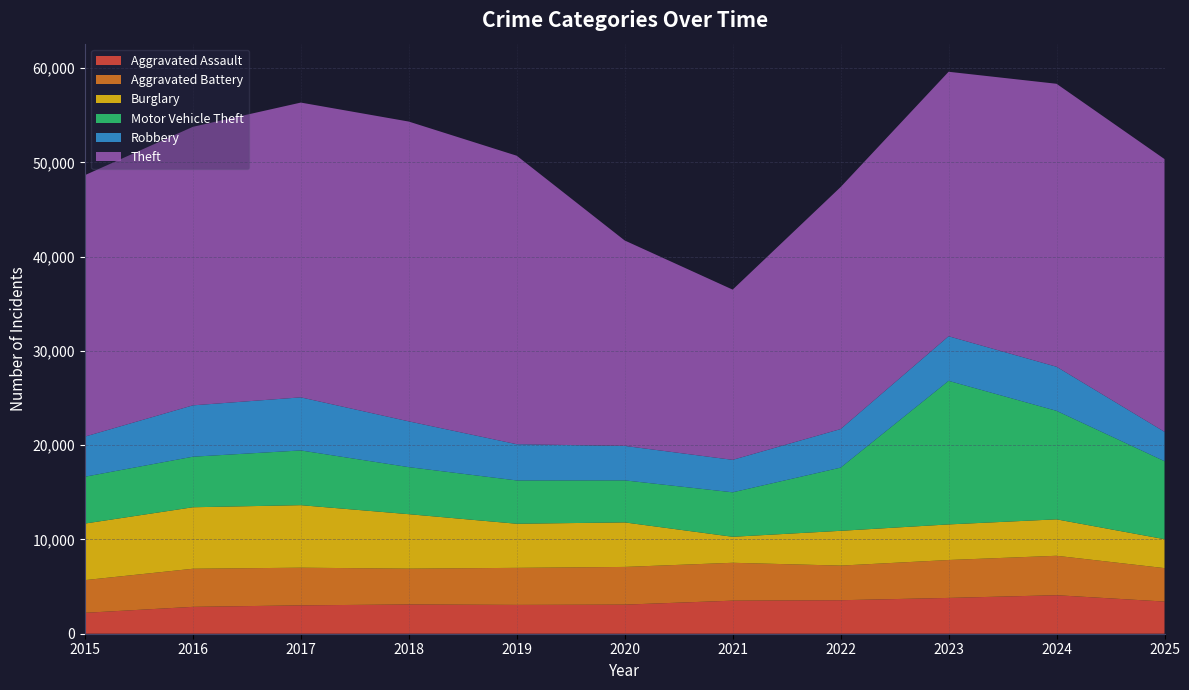

Reading left to right, transcribe all the data shown in this chart.

Aggravated Assault: 2217	2851	3009	3105	3058	3086	3508	3553	3799	4086	3412
Aggravated Battery: 3469	4042	3996	3799	3930	4000	4018	3674	4021	4183	3548
Burglary: 6002	6524	6633	5778	4679	4724	2758	3690	3776	3867	3071
Motor Vehicle Theft: 4968	5362	5806	4991	4594	4459	4719	6704	15231	11510	8273
Robbery: 4257	5449	5632	4856	3843	3656	3443	4092	4731	4676	3117
Theft: 27735	29548	31272	31804	30606	21793	18059	25673	28059	30021	28934